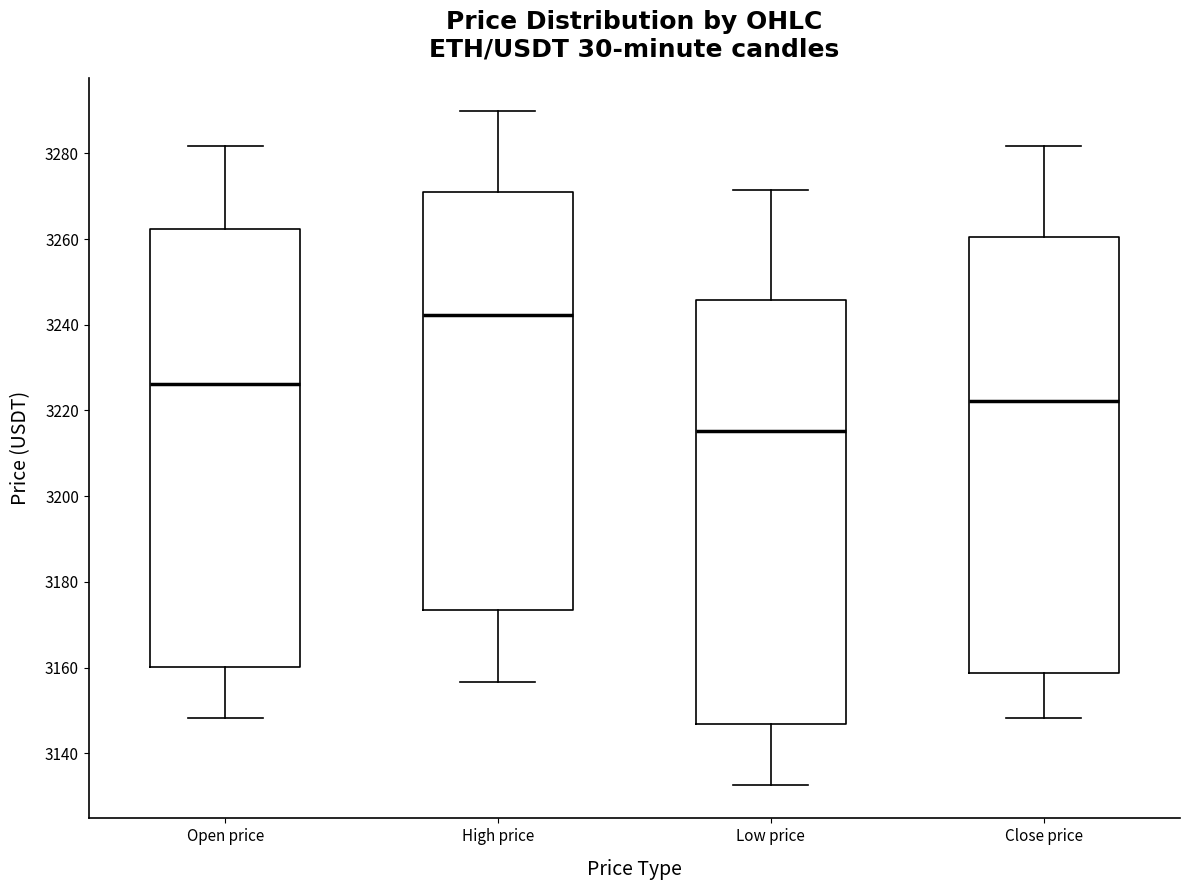

Where does the median line of the box for Low price sit on the y-axis? The values are not printed on the chart, so give them approximately, as read against the axis.

3216